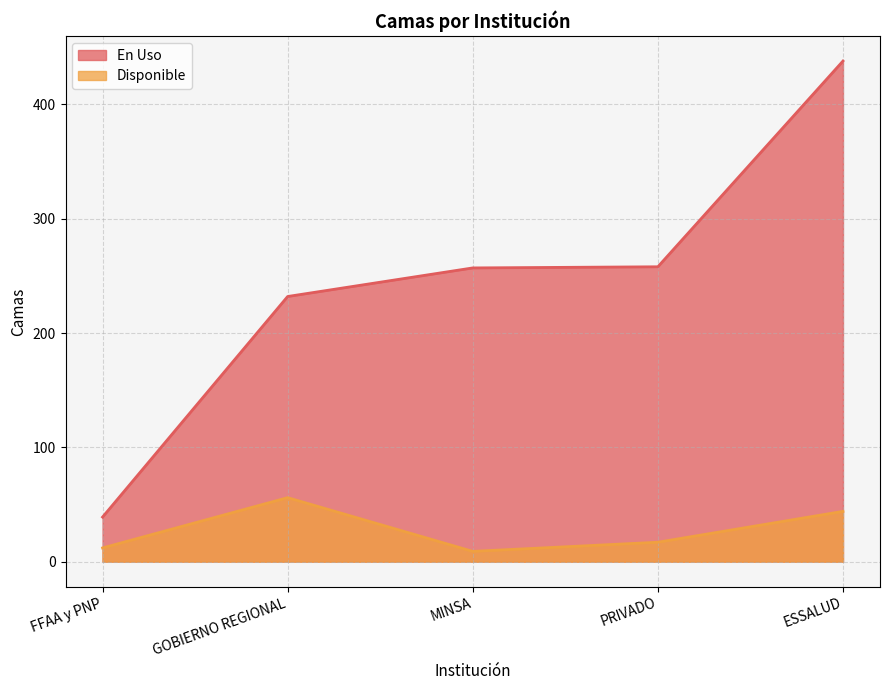

True or false: En Uso and Disponible intersect in this chart.

False